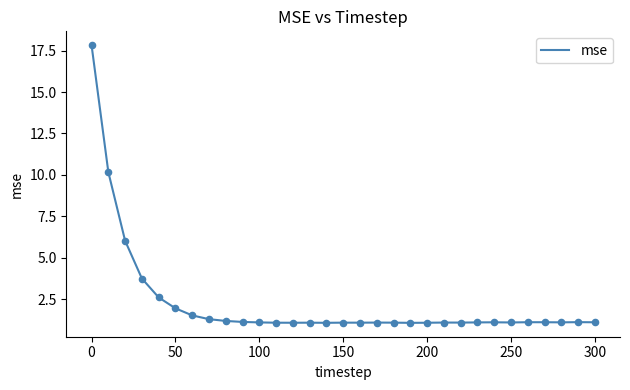

What is the maximum value shown in the chart?

17.8